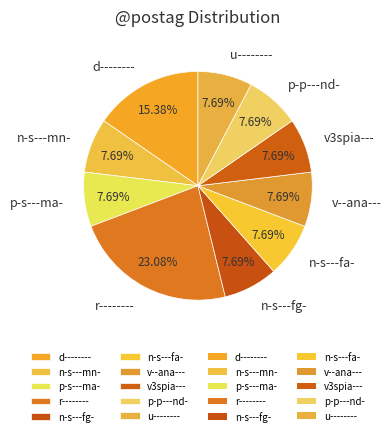

How many segments does this pie chart have?

10